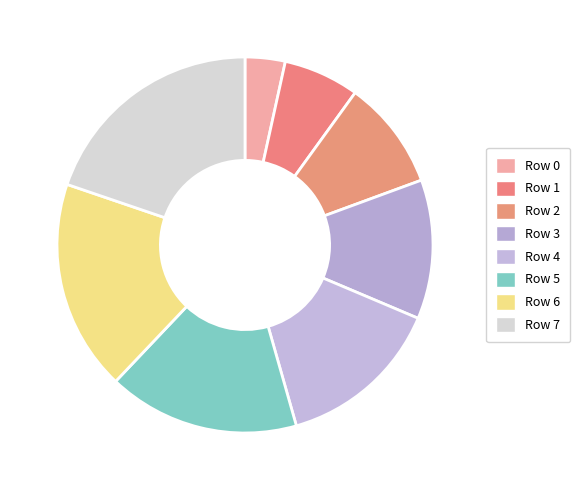

How many slices are in this pie chart?

8